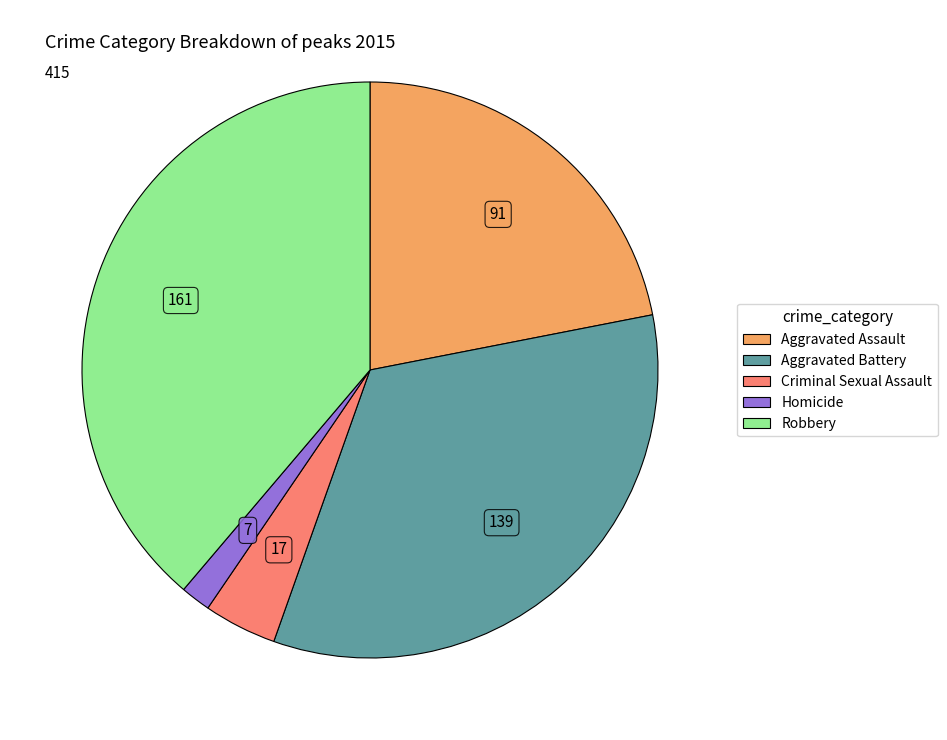

Which has a higher value, Aggravated Battery or Robbery?

Robbery